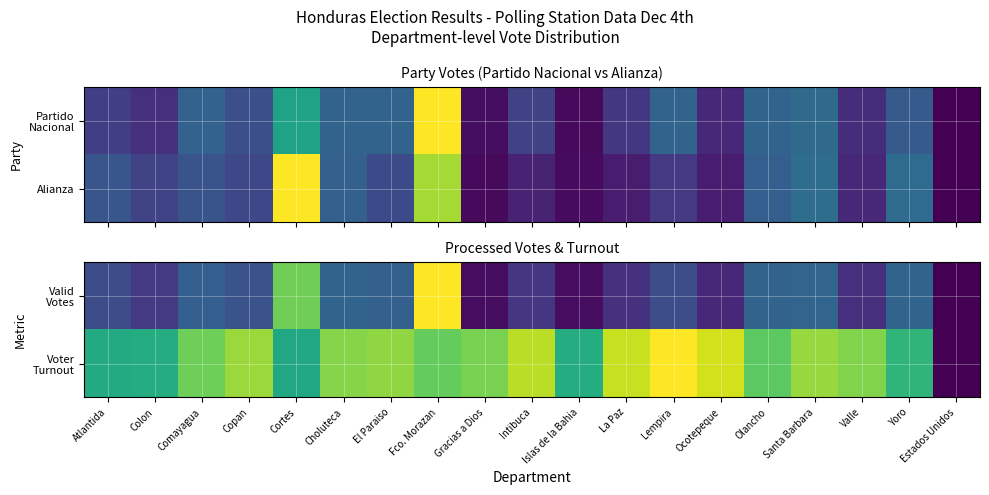

What is the sum of the Valid Votes values at Intibuca and Islas de la Bahia?

0.2